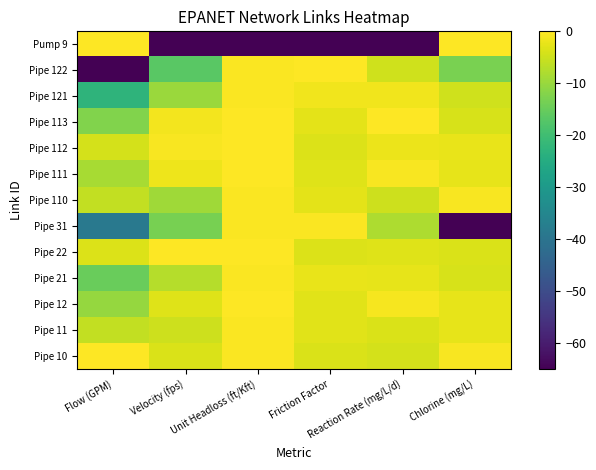

Rank the series at Unit Headloss (ft/Kft) from lowest to highest value.

Pump 9, Pipe 122, Pipe 110, Pipe 31, Pipe 121, Pipe 21, Pipe 10, Pipe 11, Pipe 12, Pipe 112, Pipe 111, Pipe 22, Pipe 113